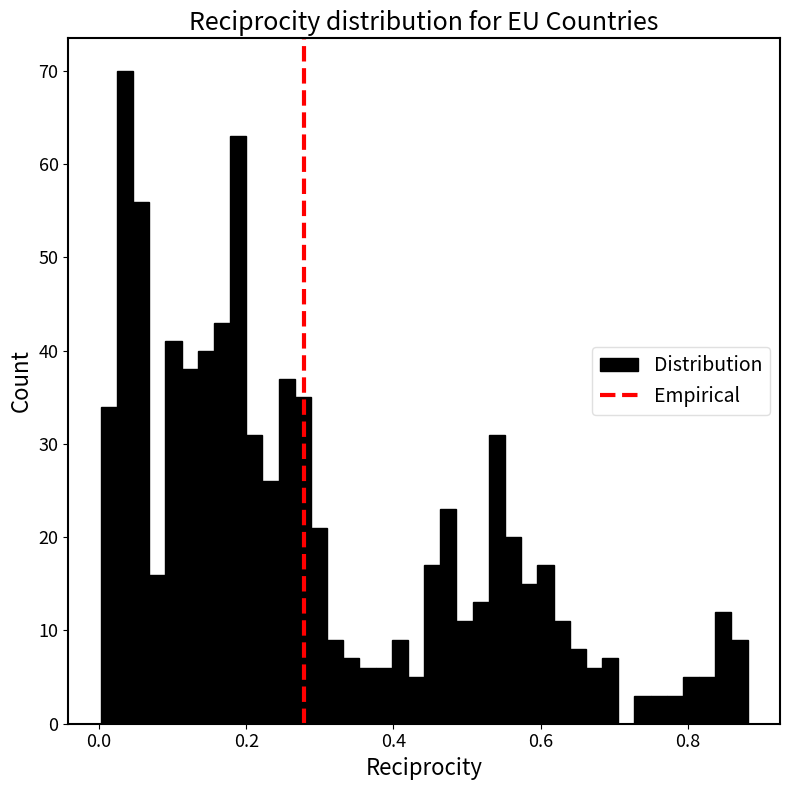

Around what value on the x-axis is the tallest bar? Give the approximate position of its centre, as read against the axis.

0.04